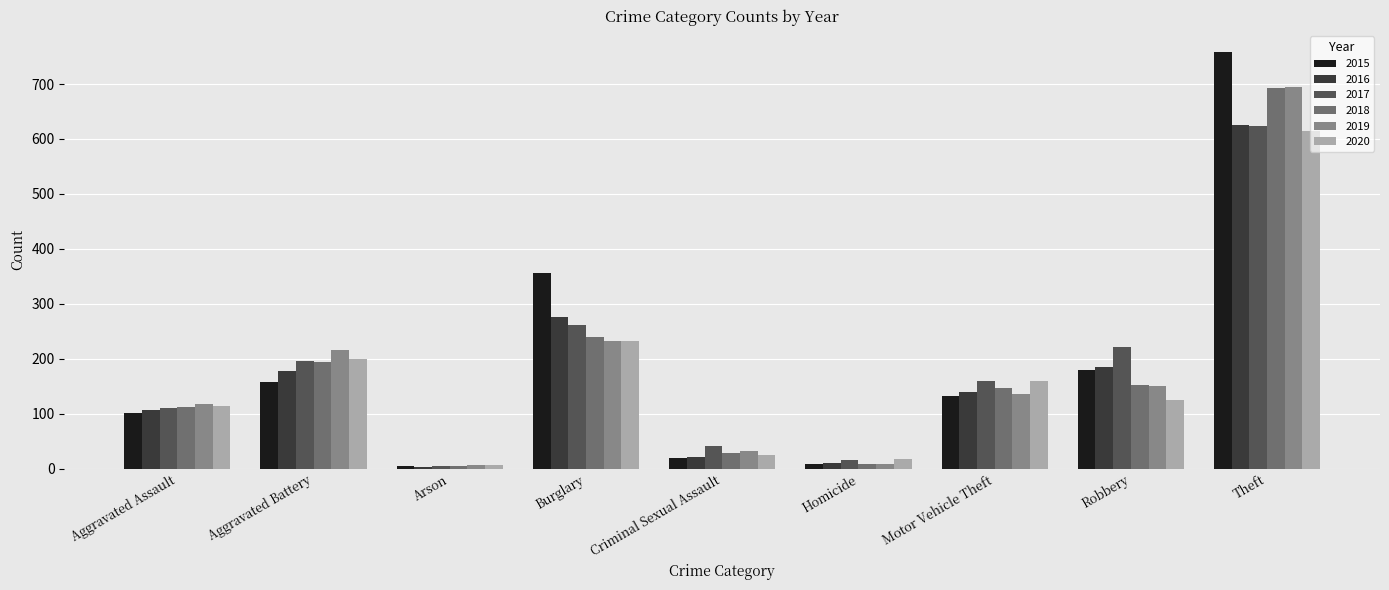

What is the spread (max minus min) of values at Aggravated Battery?

58